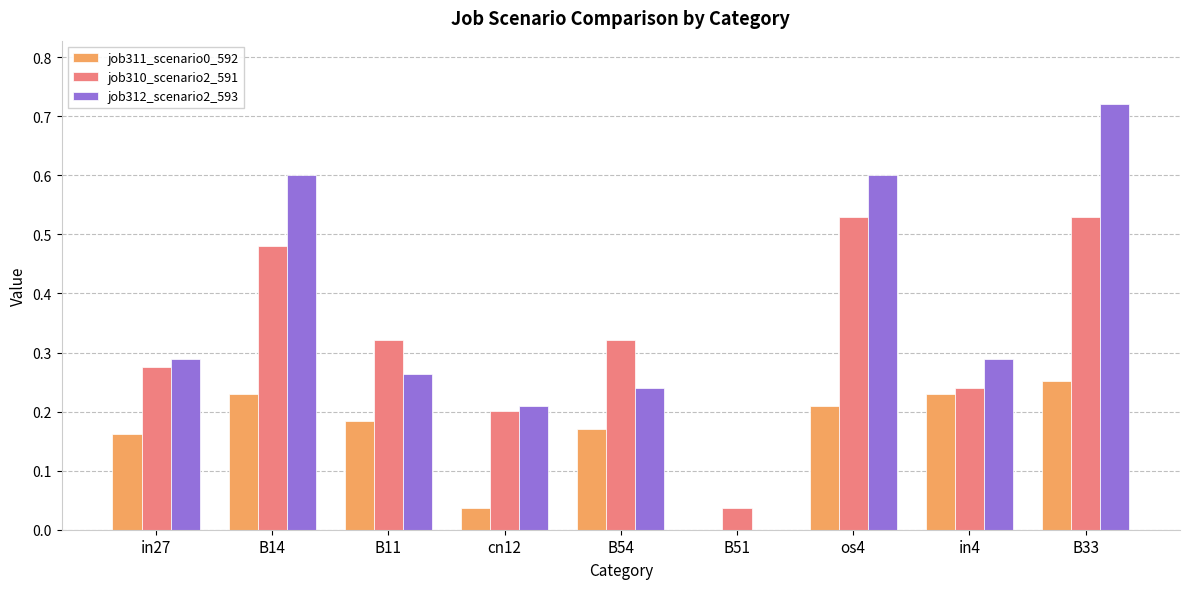

Is the value of job310_scenario2_591 at B11 greater than the value of job311_scenario0_592 at B14?

Yes